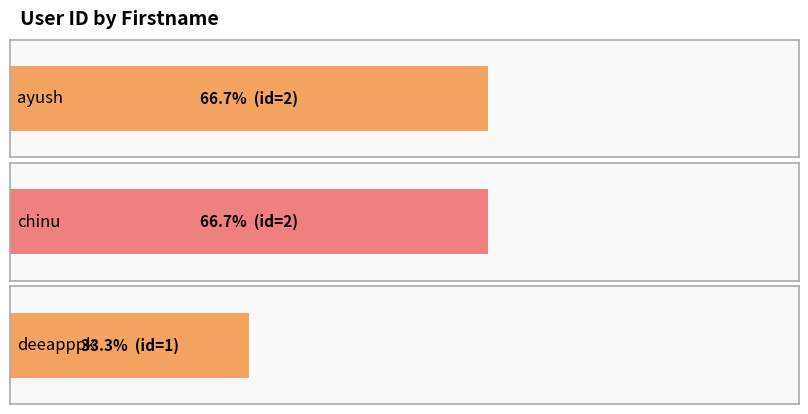

Which has a higher value, chinu or ayush?

chinu